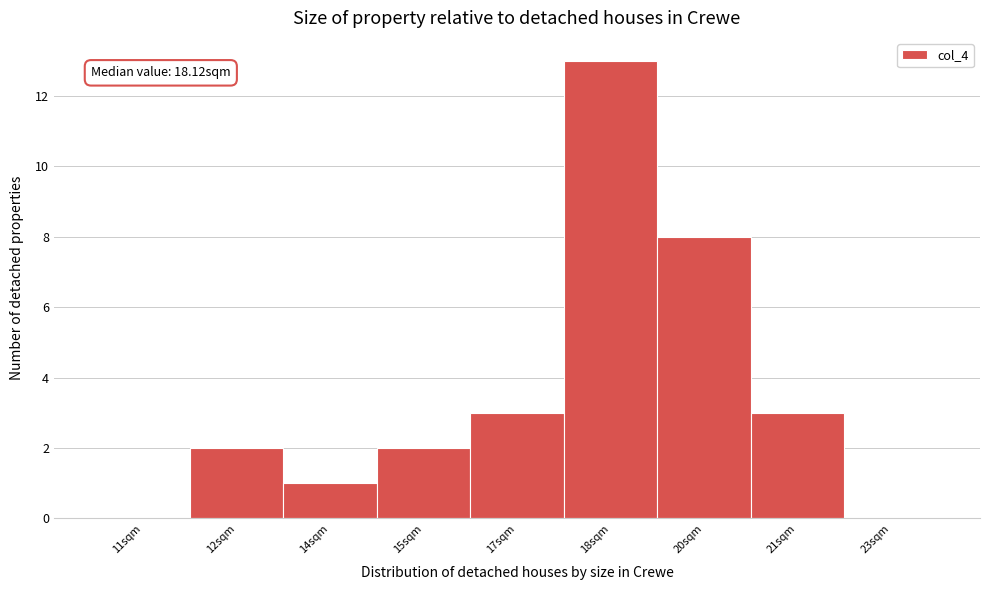

Reading left to right, list all the values displayed in this chart.

11sqm=0	12sqm=2	14sqm=1	15sqm=2	17sqm=3	18sqm=13	20sqm=8	21sqm=3	23sqm=0